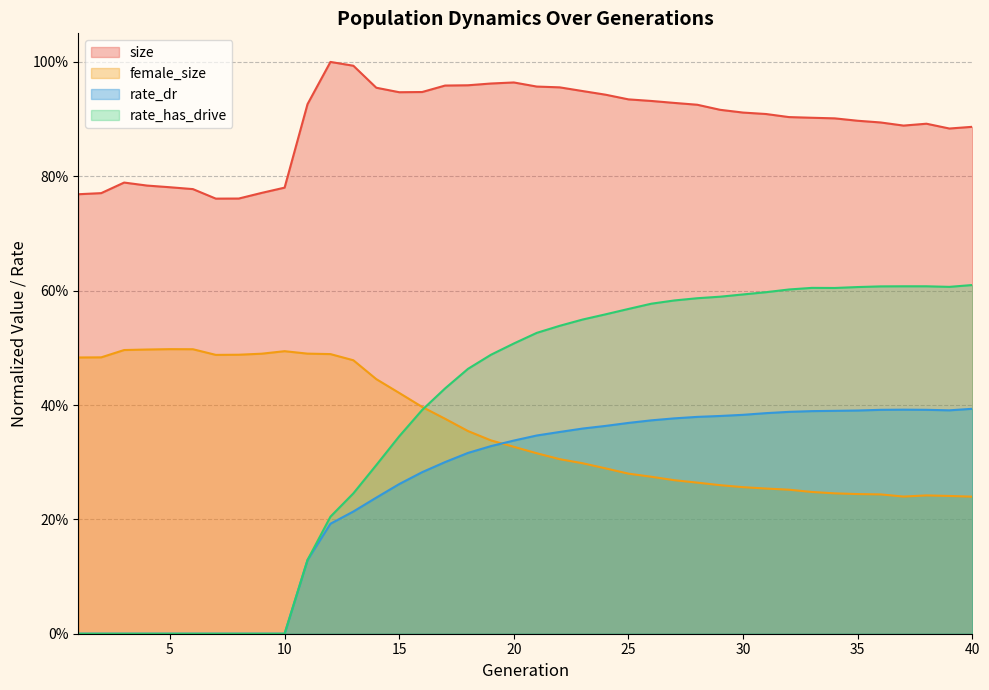

How many times do rate_has_drive and female_size cross each other?

1